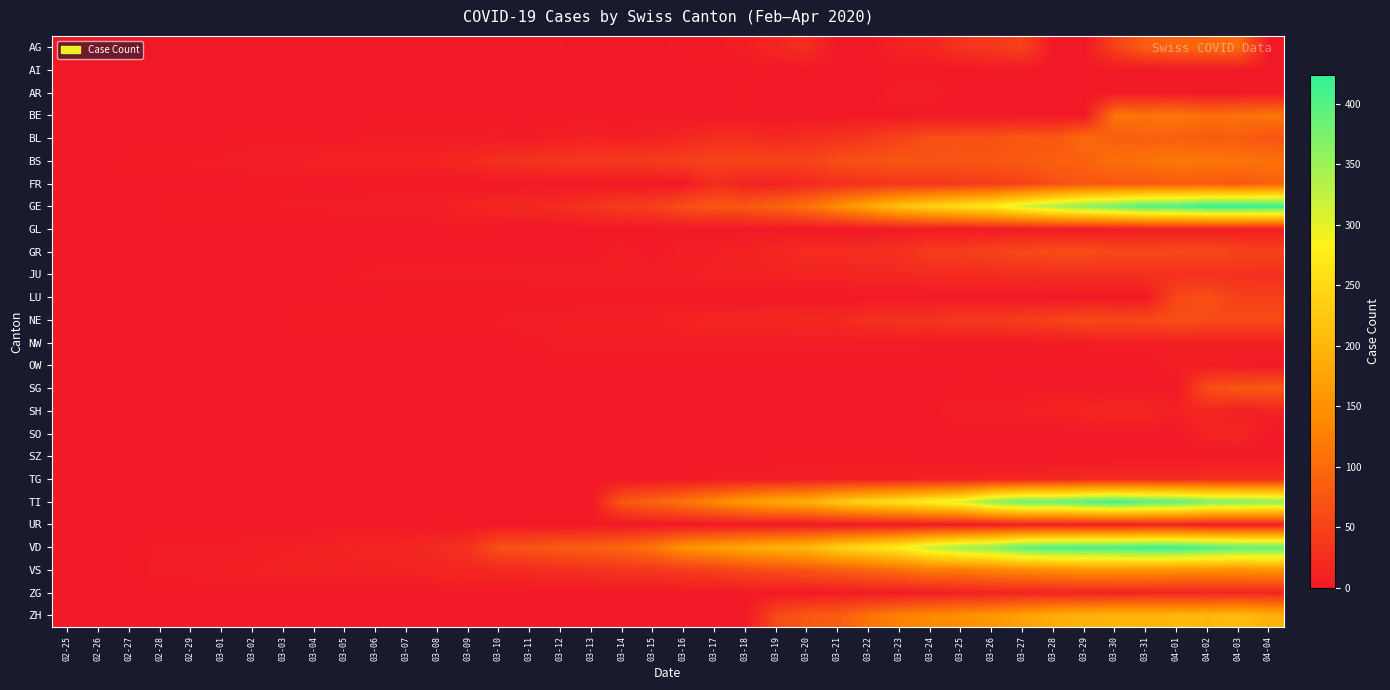

Which has a higher value, 03-05 or 03-25?

03-25